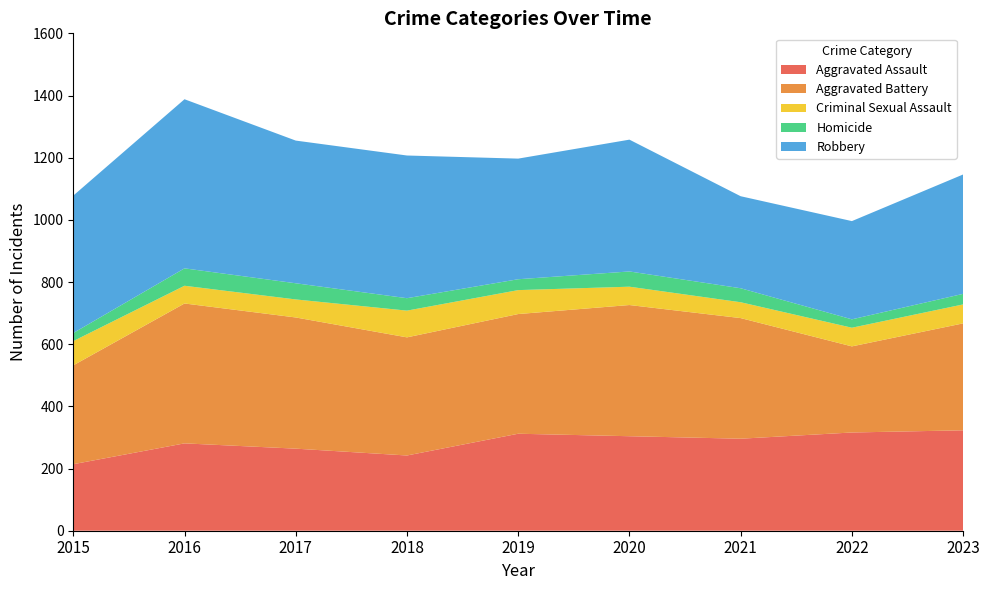

Reading left to right, extract all data points from this chart.

Aggravated Assault: 214	281	264	242	312	304	296	316	323
Aggravated Battery: 318	450	422	380	385	422	388	277	344
Criminal Sexual Assault: 78	57	58	86	77	59	51	60	61
Homicide: 26	56	52	40	35	49	45	27	34
Robbery: 442	544	459	459	388	424	296	316	384